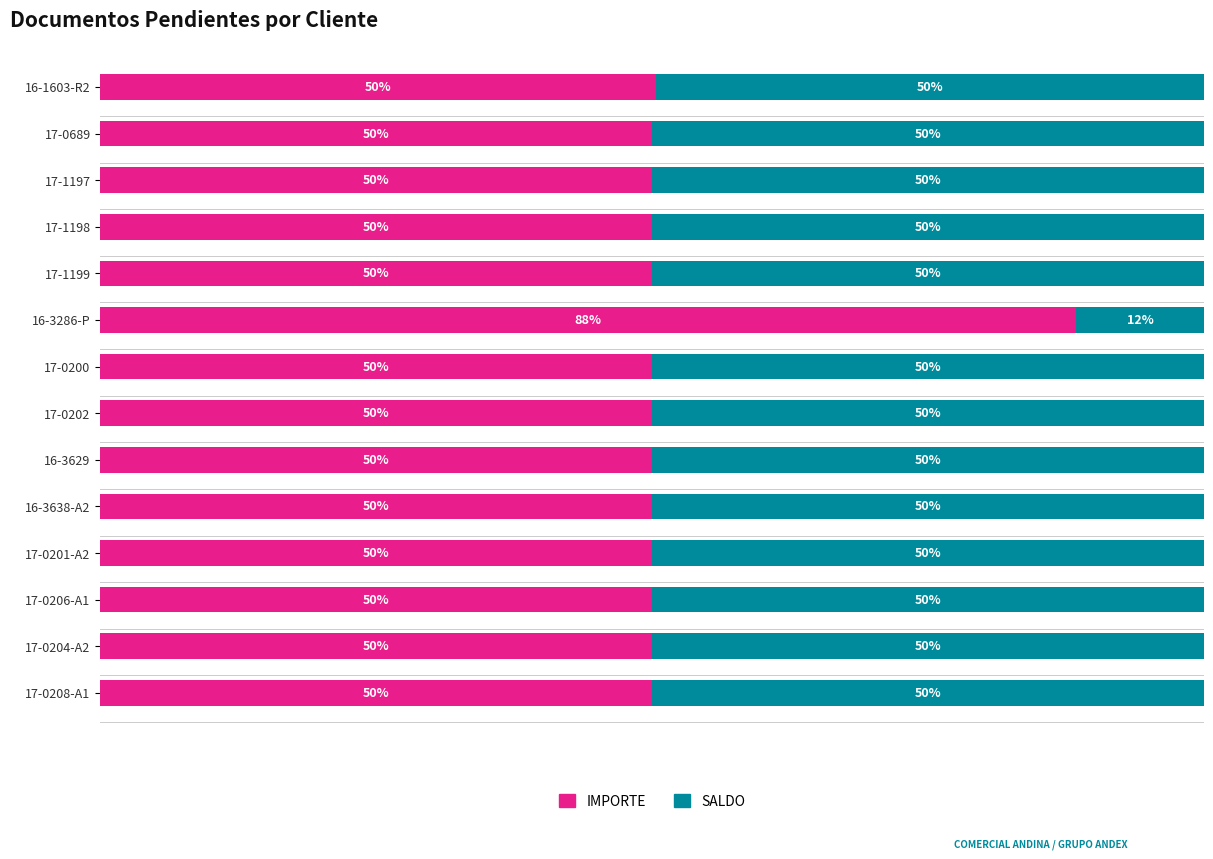

Which category has the highest value in the IMPORTE series?

16-3286-P